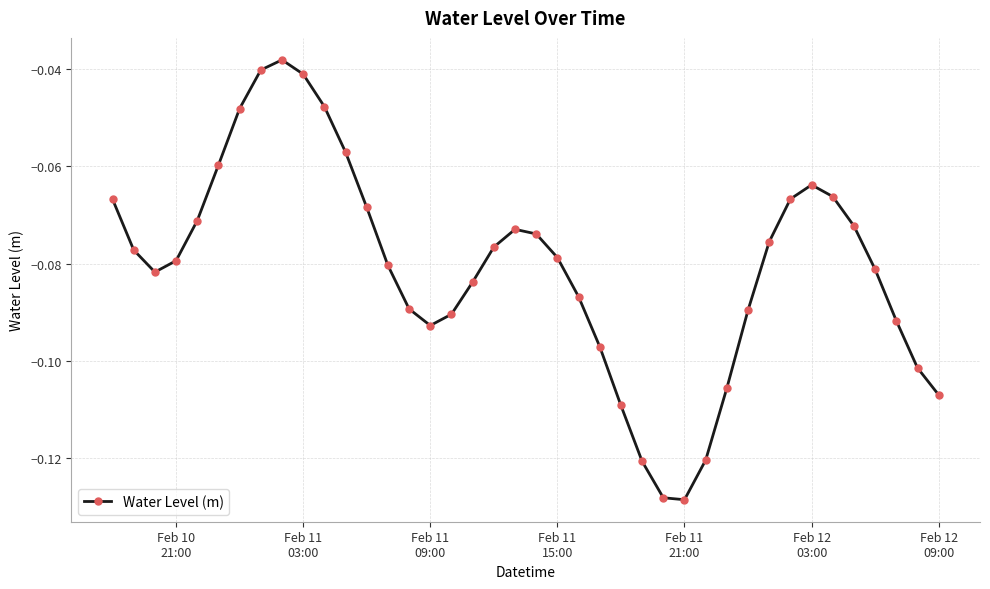

How many lines are shown in the chart?

1